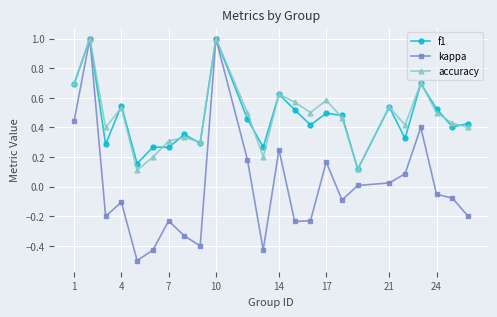

What is the difference between the second highest and second lowest values in the f1 series?

0.8